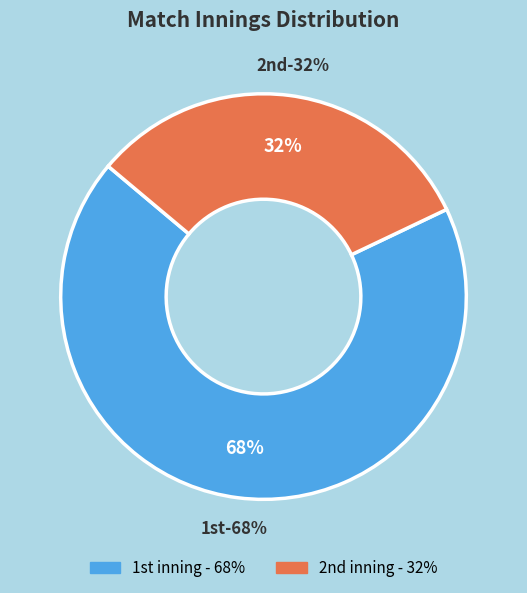

Rank the categories by value from lowest to highest.

2nd Inning, 1st Inning